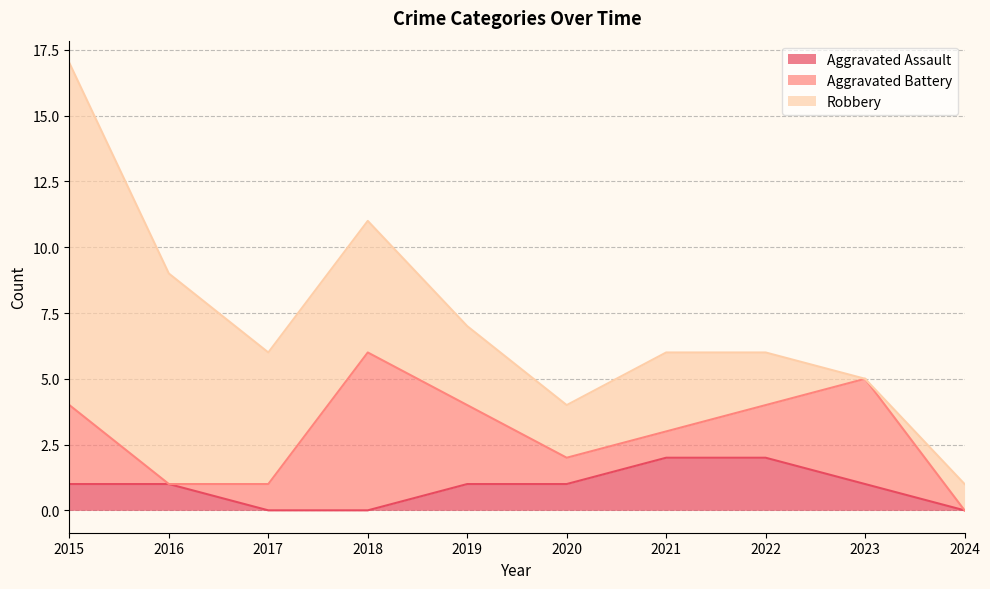

Does the chart have visible grid lines?

Yes